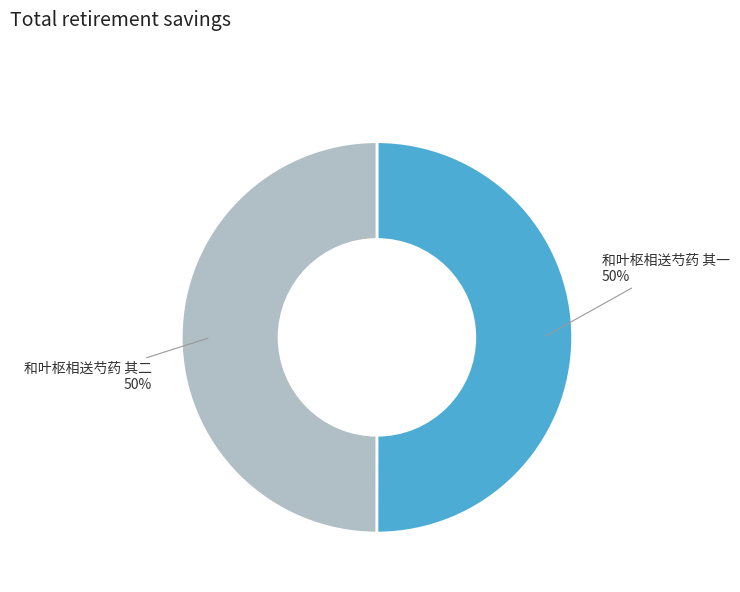

To the nearest percent, what is the combined percentage of 和叶枢相送芍药 其二 and 和叶枢相送芍药 其一?

100%